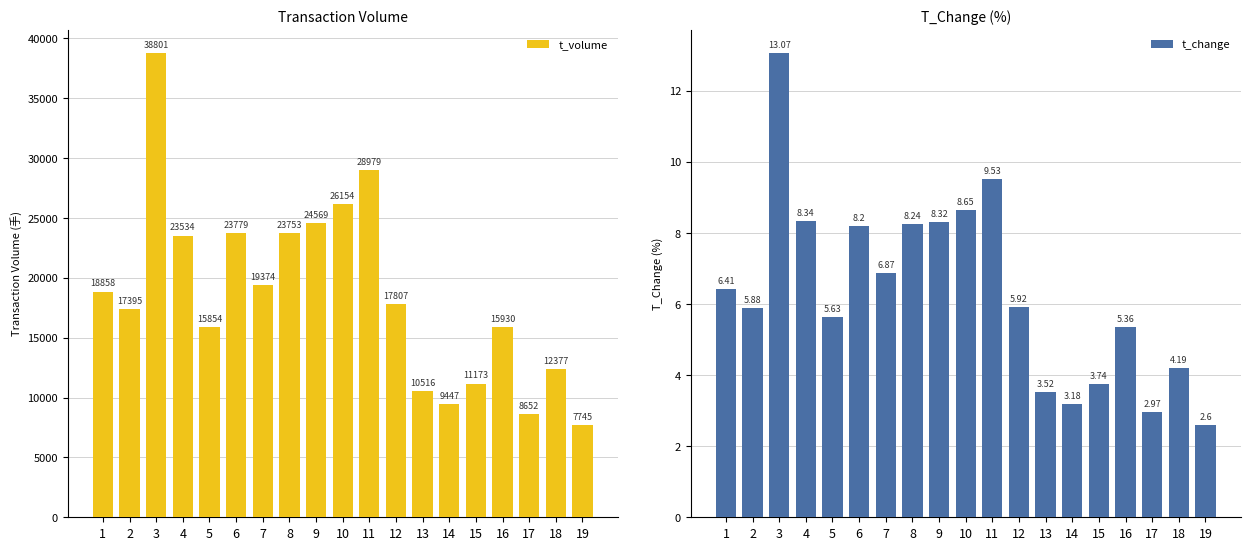

How many values in the t_volume series are below 17807?

9